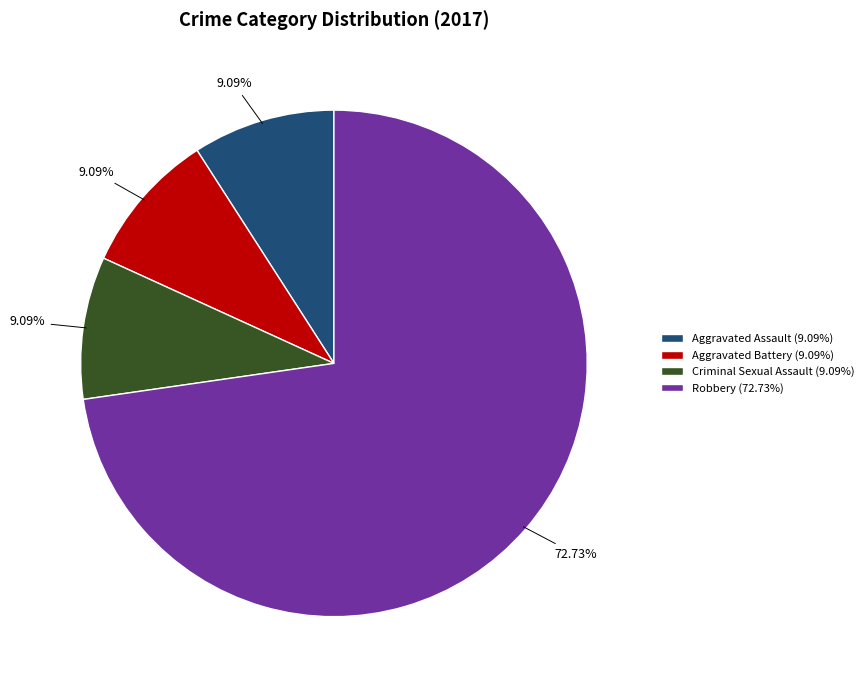

Between Robbery and Criminal Sexual Assault, which is larger?

Robbery